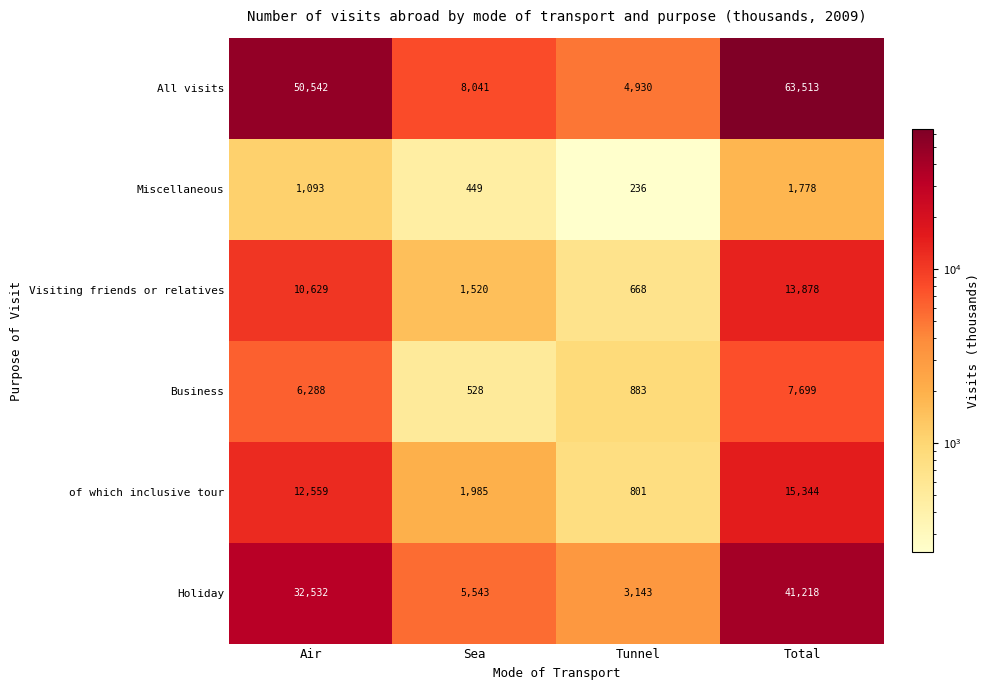

The value of of which inclusive tour at Tunnel is 801. True or false?

True